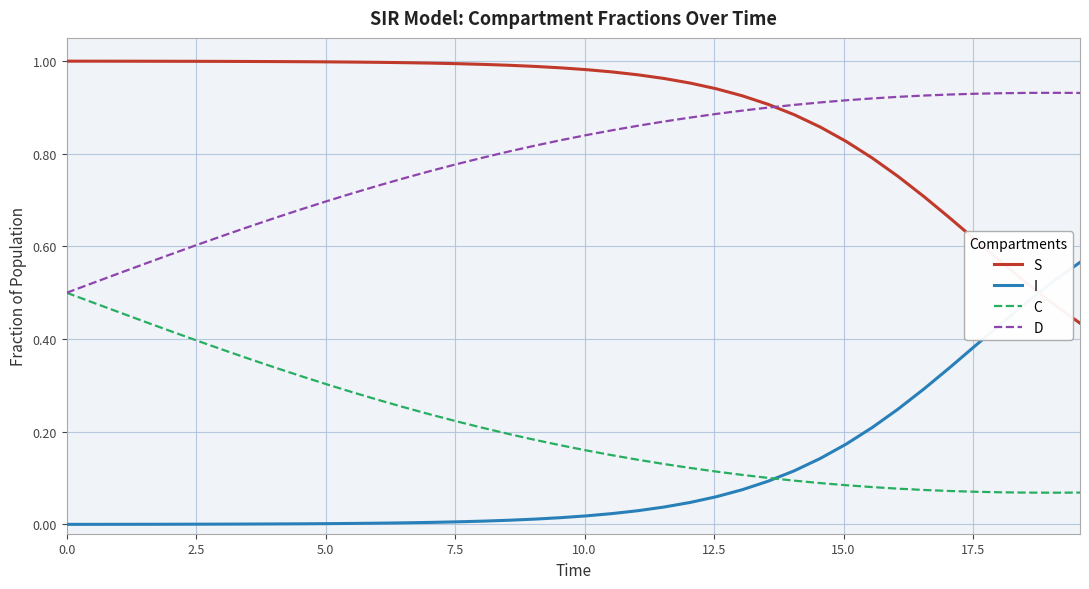

List the series in order of their peak value, lowest first.

C, I, D, S